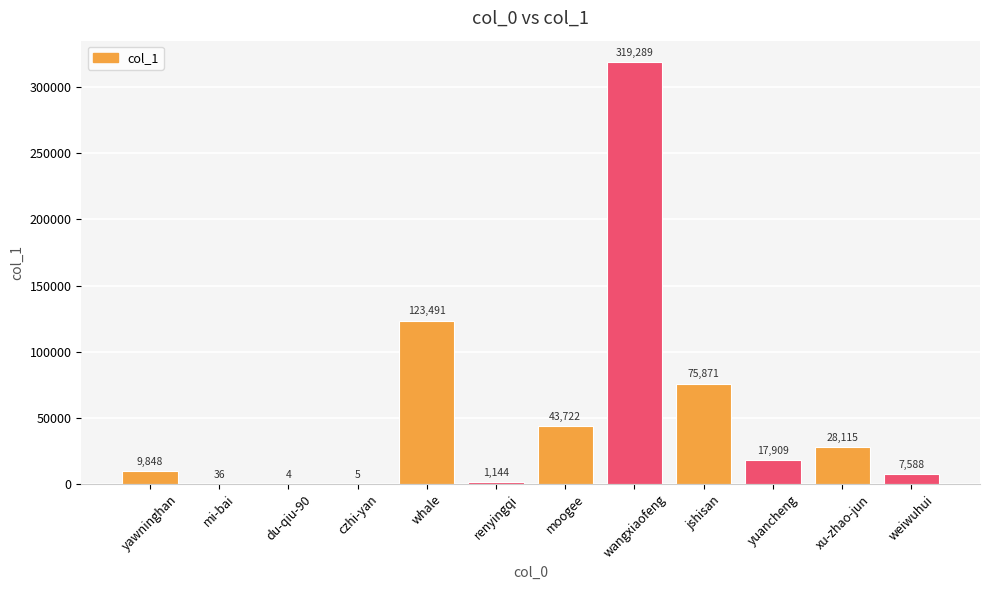

Is it true that the value at weiwuhui is 7588?

True